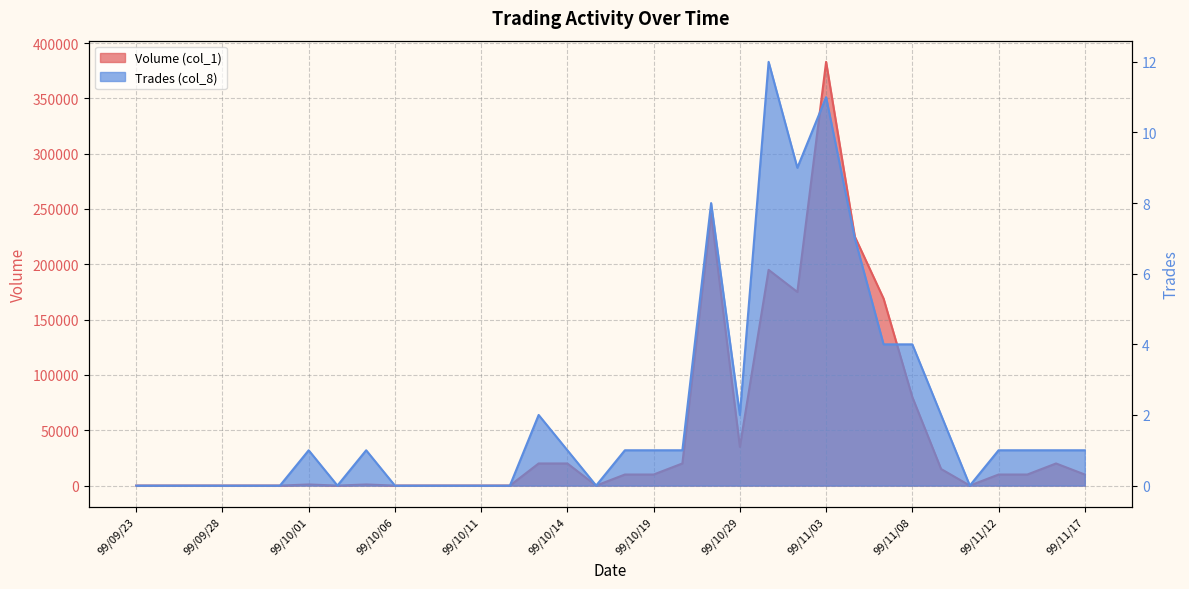

What is the approximate value of Trades (col_8) at 99/11/16?

1